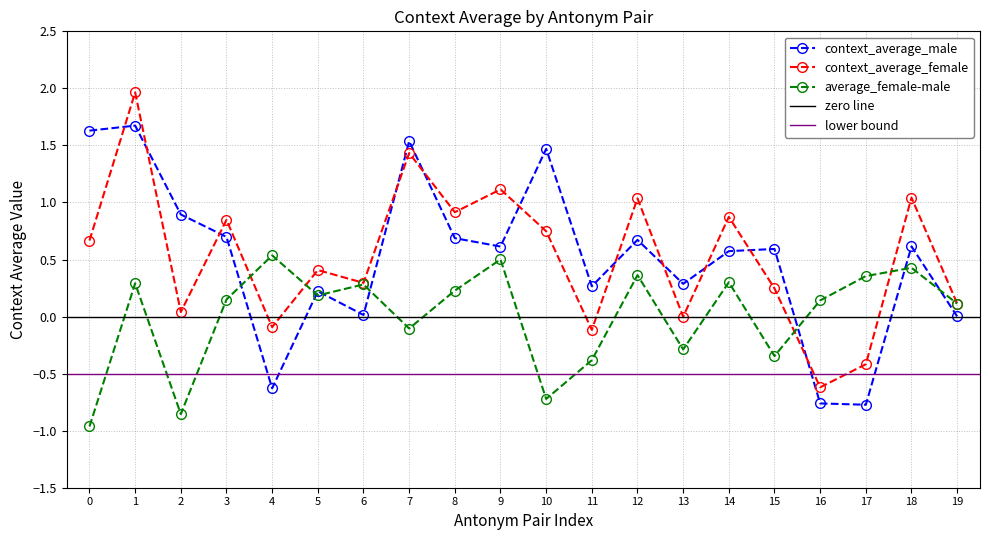

What is the maximum value for context_average_female?

2.0